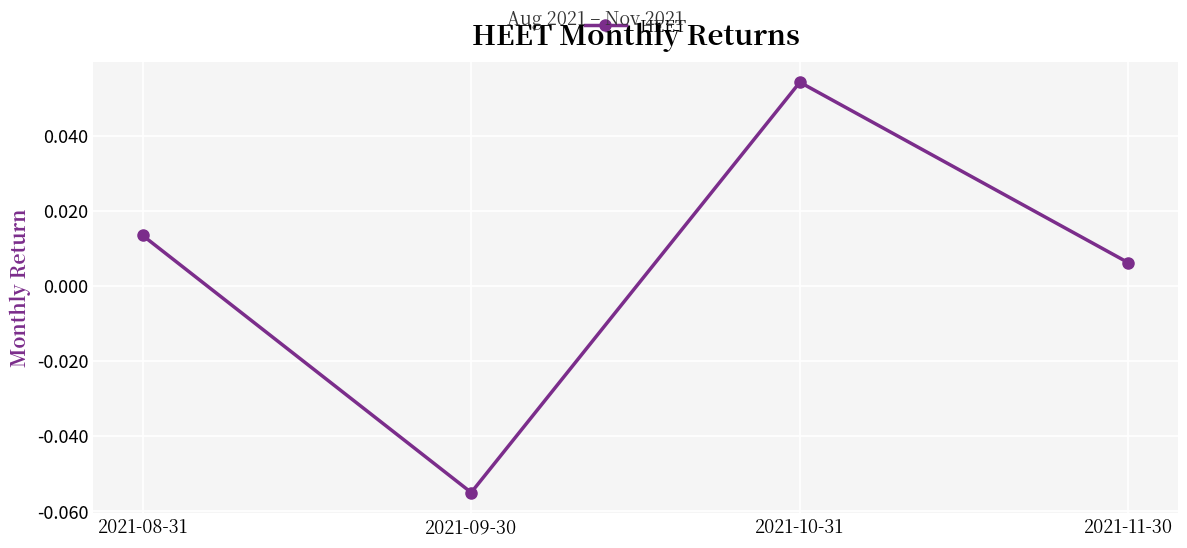

List the labels in order of value, smallest first.

2021-09-30, 2021-11-30, 2021-08-31, 2021-10-31